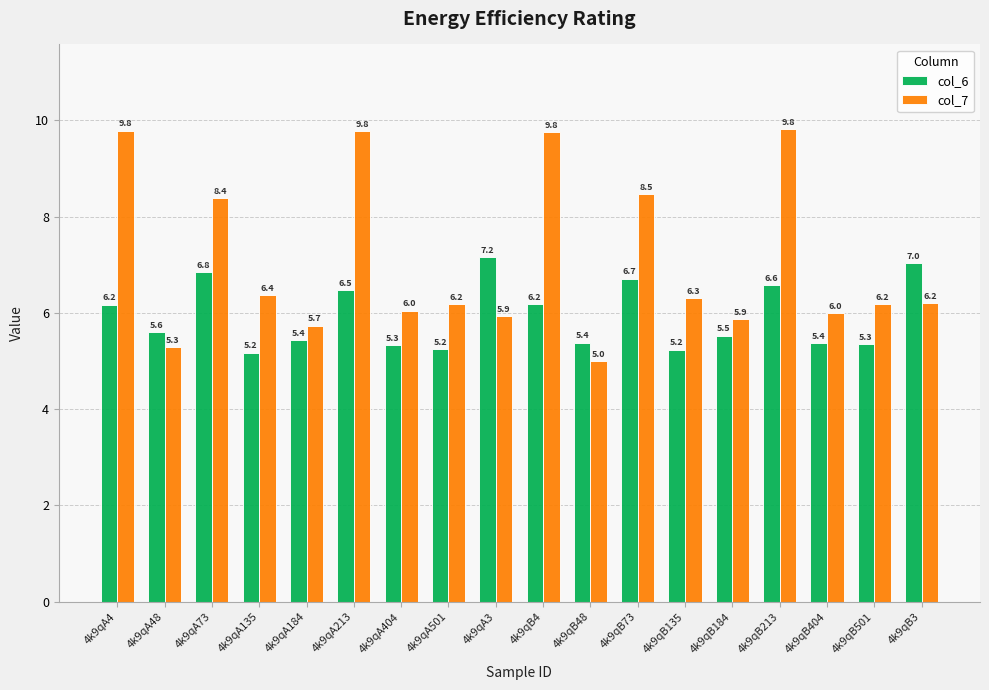

Does the chart contain any negative values?

No